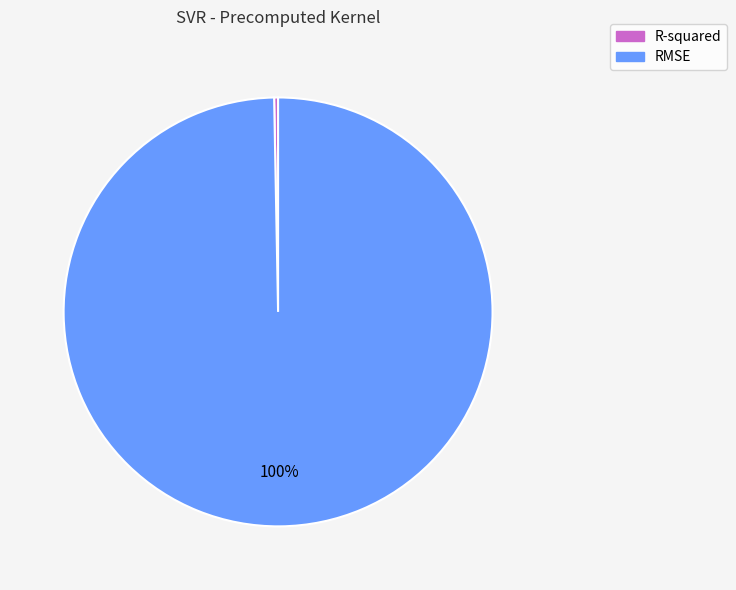

Between RMSE and R-squared, which is larger?

RMSE